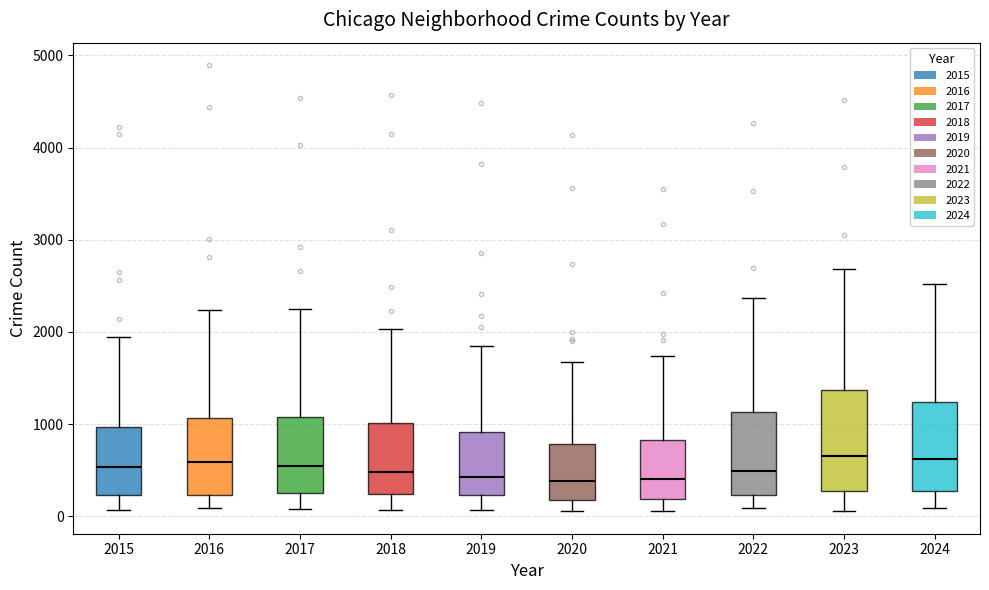

Comparing the boxes themselves (not the whiskers), which one is the tallest?

2023